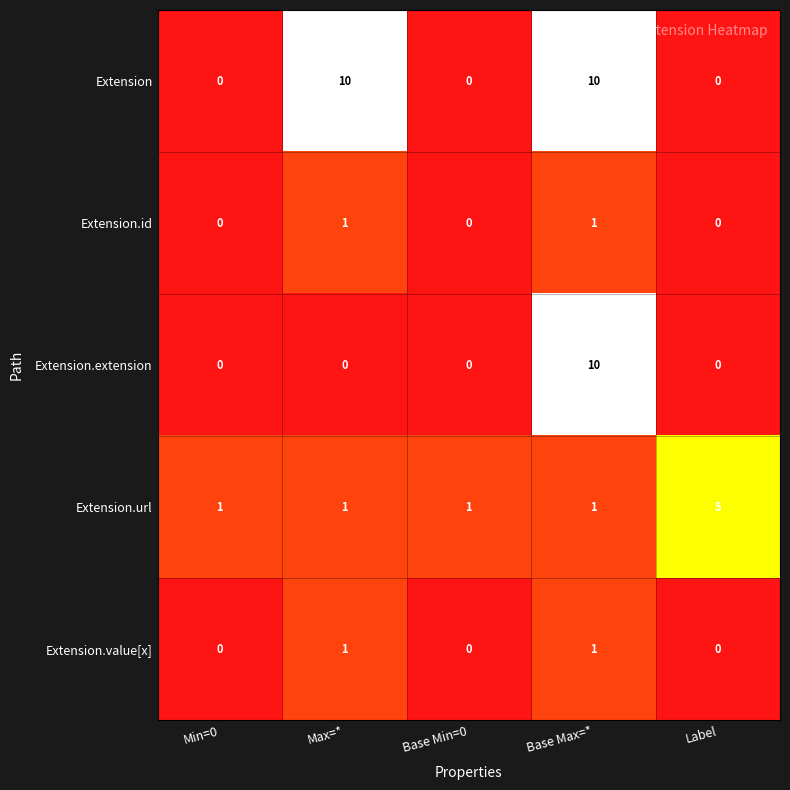

The value of Extension.id at Base Min=0 is -1. True or false?

False